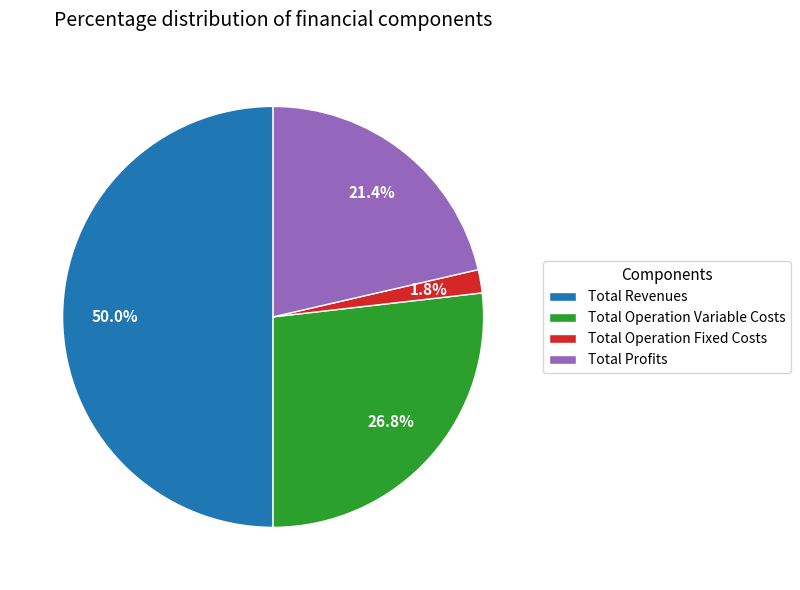

What portion of the pie excludes Total Revenues?

50.0%